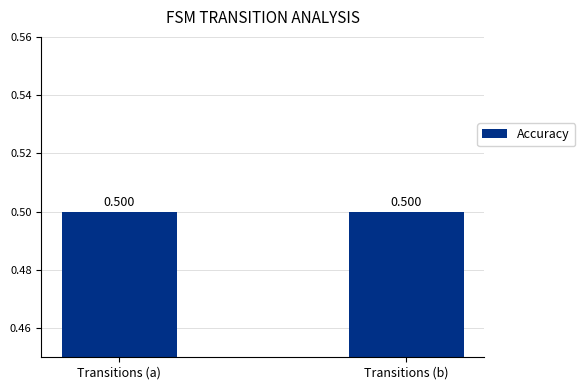

What is the value of the 1st bar from the left?

0.5